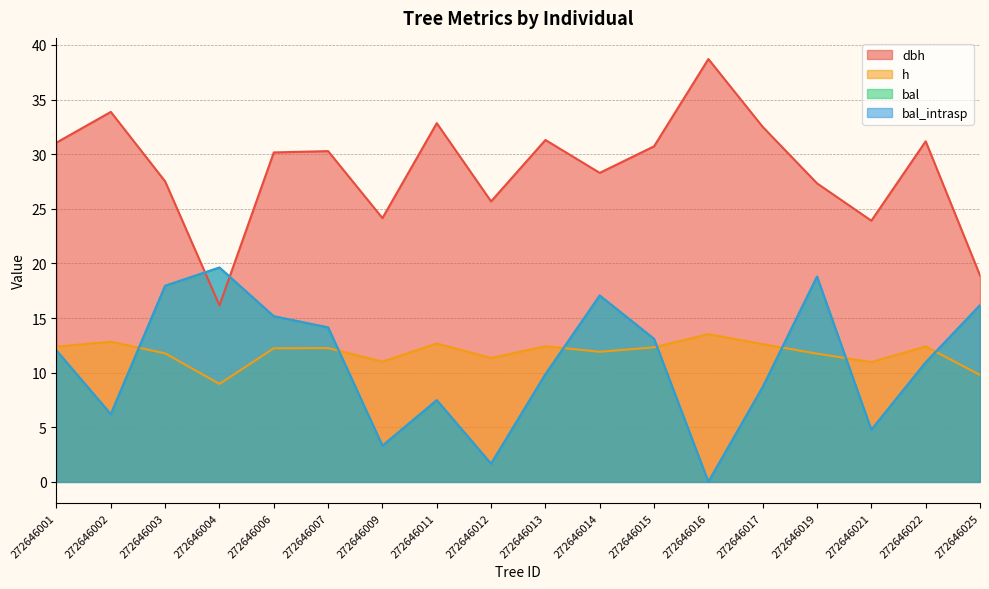

At which category does the chart reach its minimum across all series?

272646016